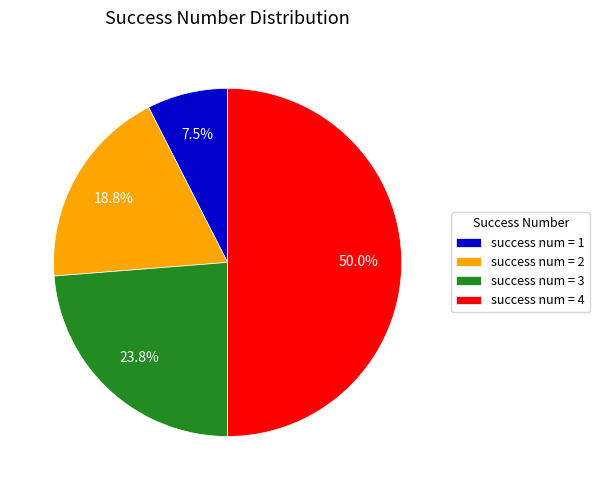

Does success num = 3 represent more than half of the total?

No